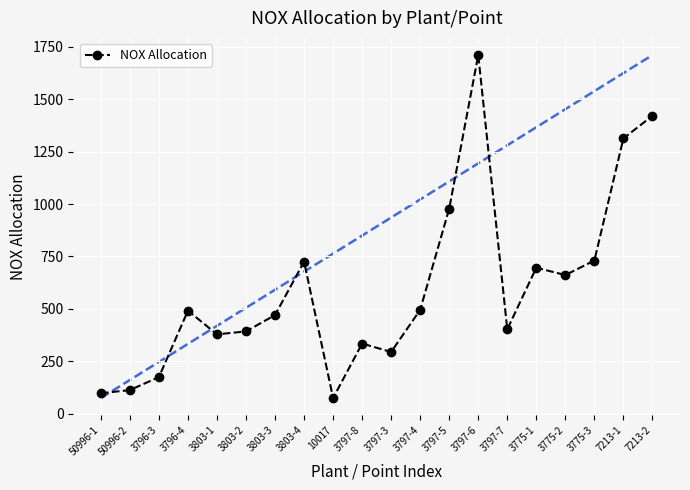

What is the change in value from 10017 to 3797-7?

+328